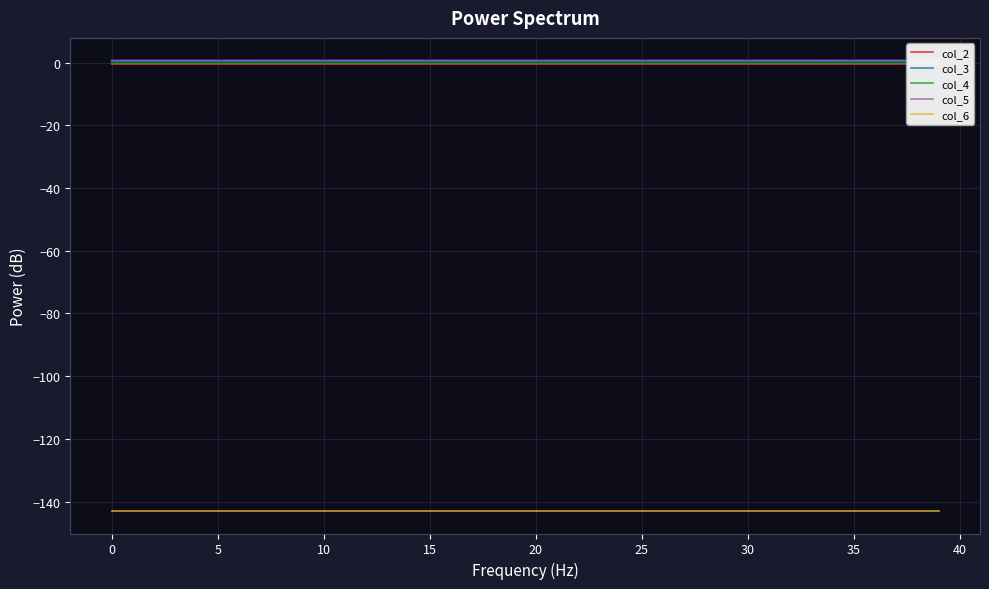

True or false: col_5 has more than 0 points higher than both neighbors.

True